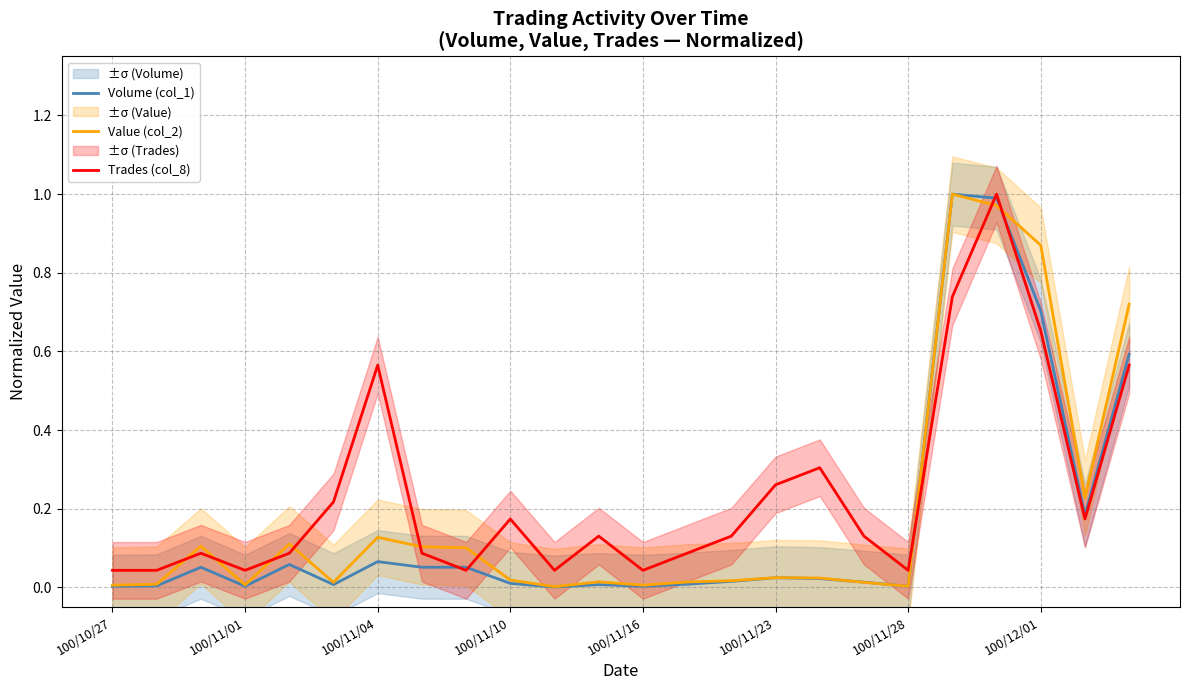

How many intersections are there between Volume (col_1) and Value (col_2)?

3